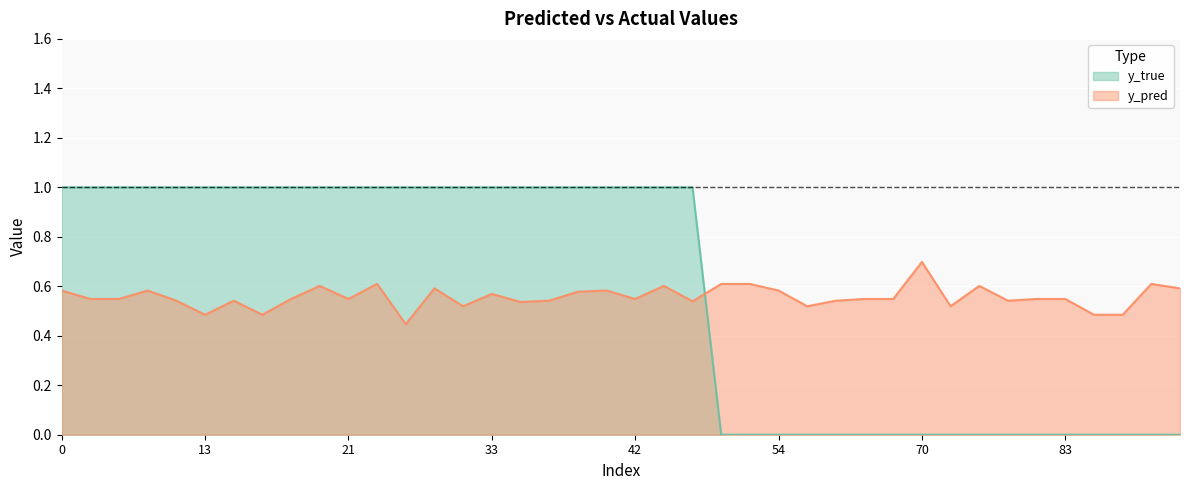

Does the chart display data point markers on the line(s)?

No